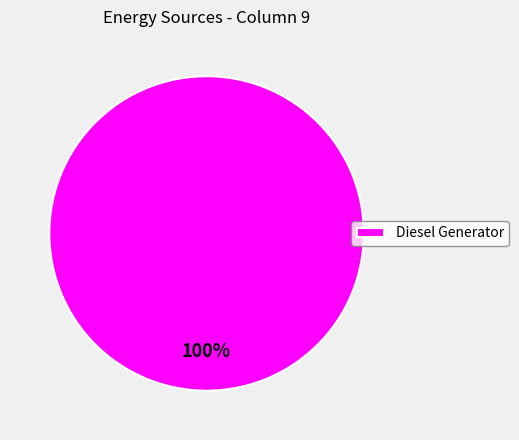

Rank the categories by value from highest to lowest.

Diesel Generator